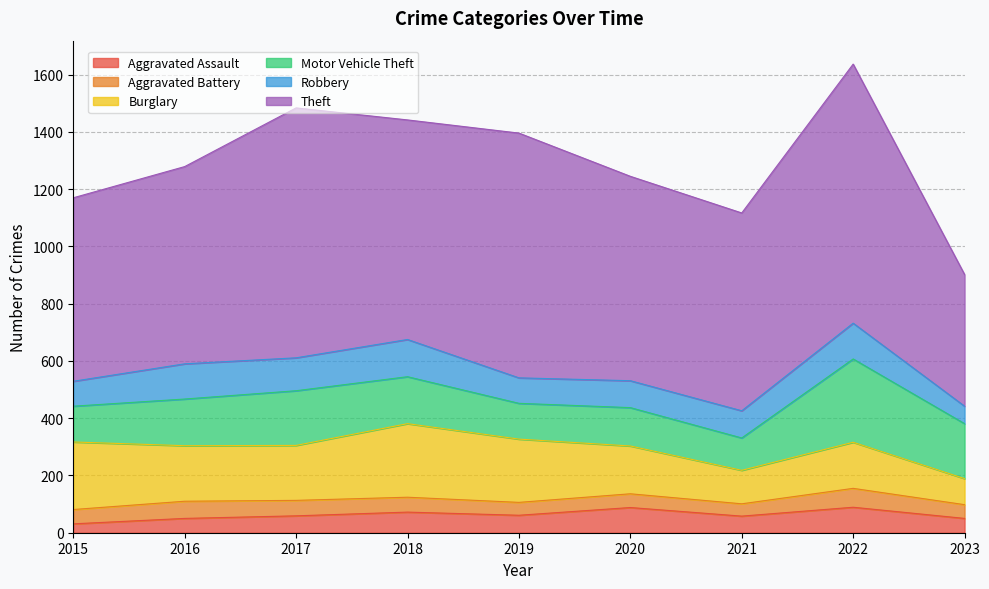

What is the approximate value of Motor Vehicle Theft at 2017?

191